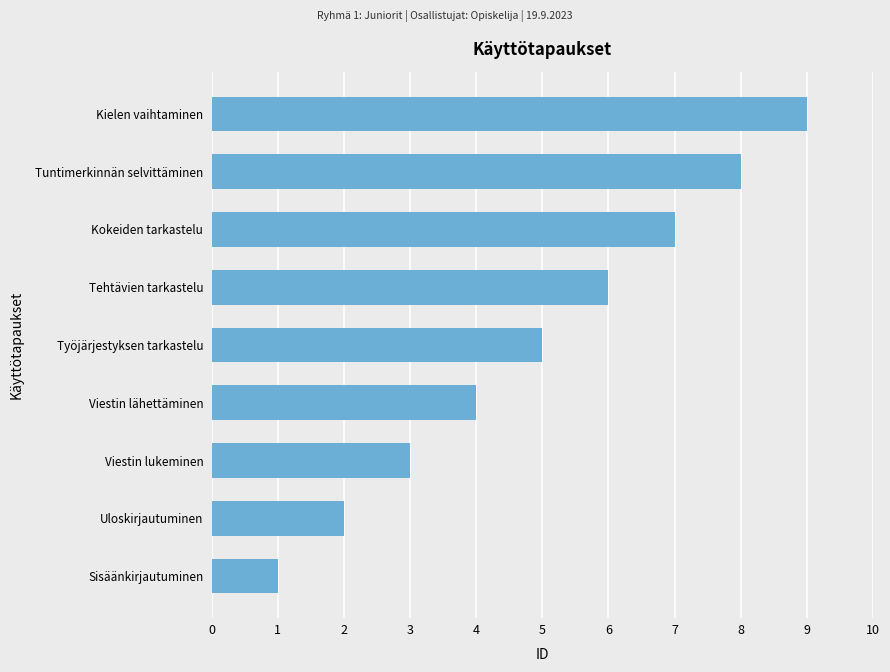

What is the ratio of the value at Työjärjestyksen tarkastelu to the value at Uloskirjautuminen?

2.5